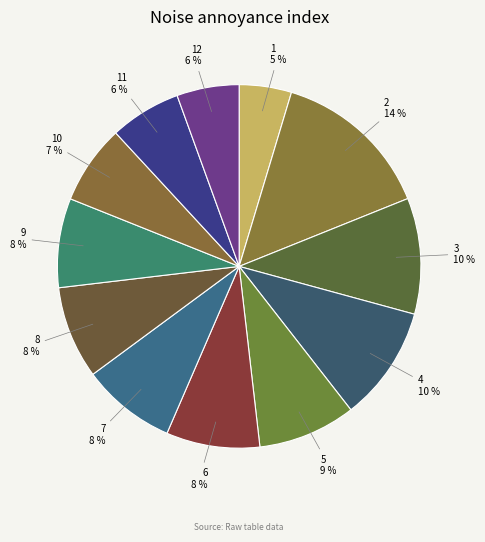

Combined, do 2 and 11 account for over 50%?

No